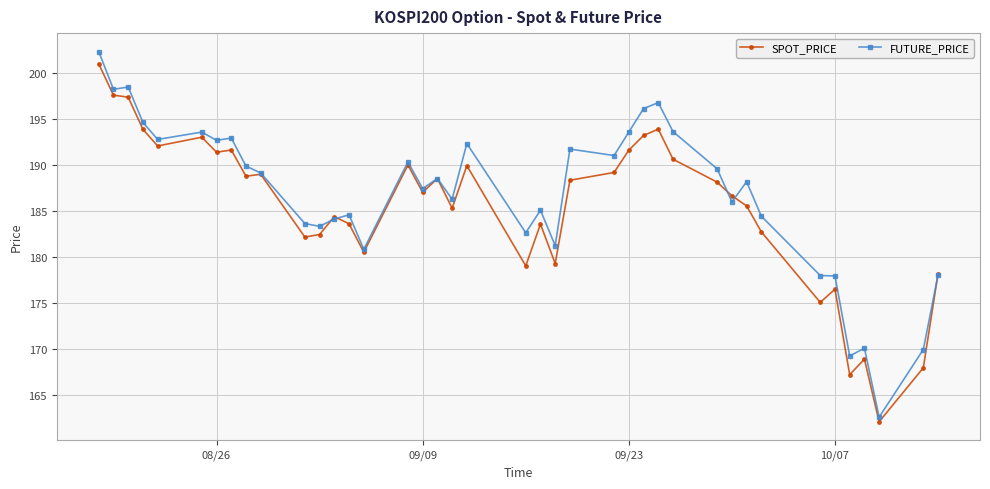

At how many categories does at least one series exceed 172?

36